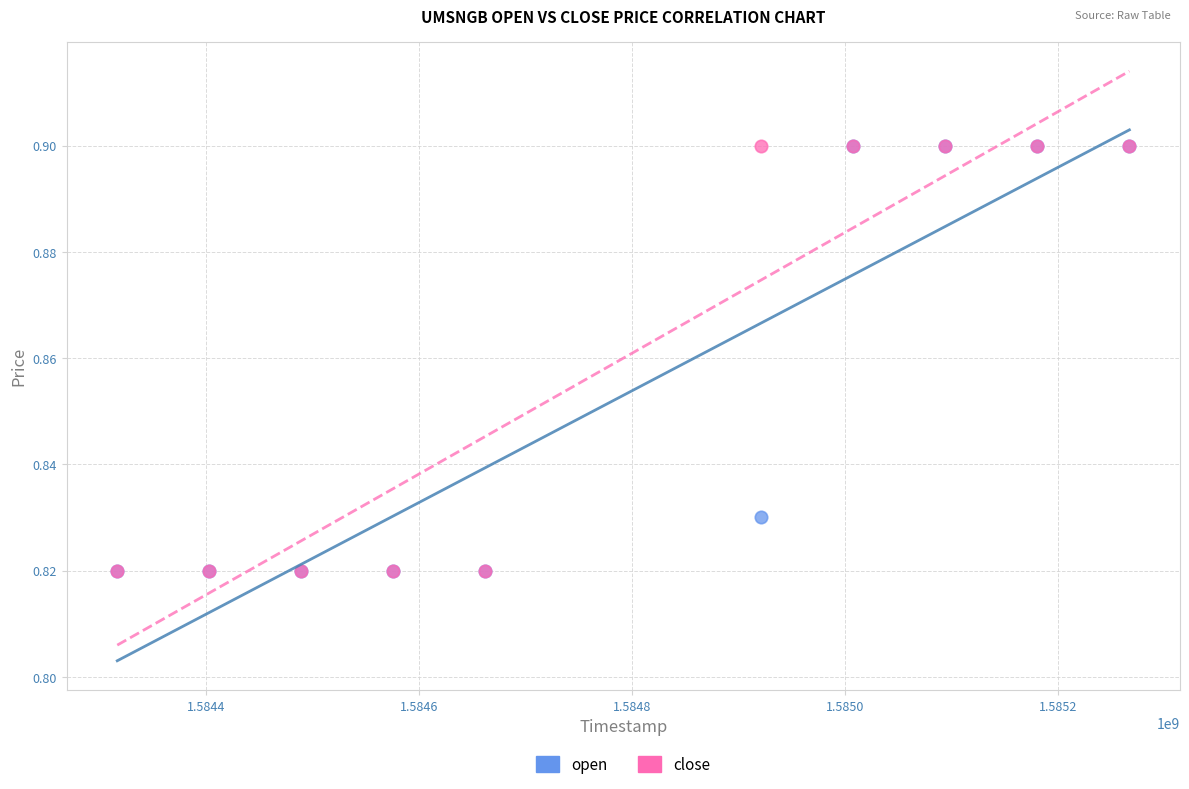

What are all the series names shown in the legend?

open, close